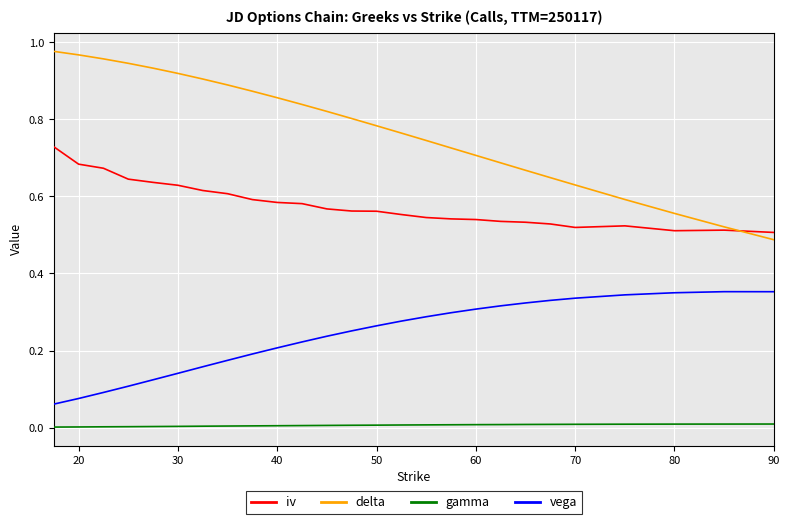

True or false: gamma and iv cross at least once.

False